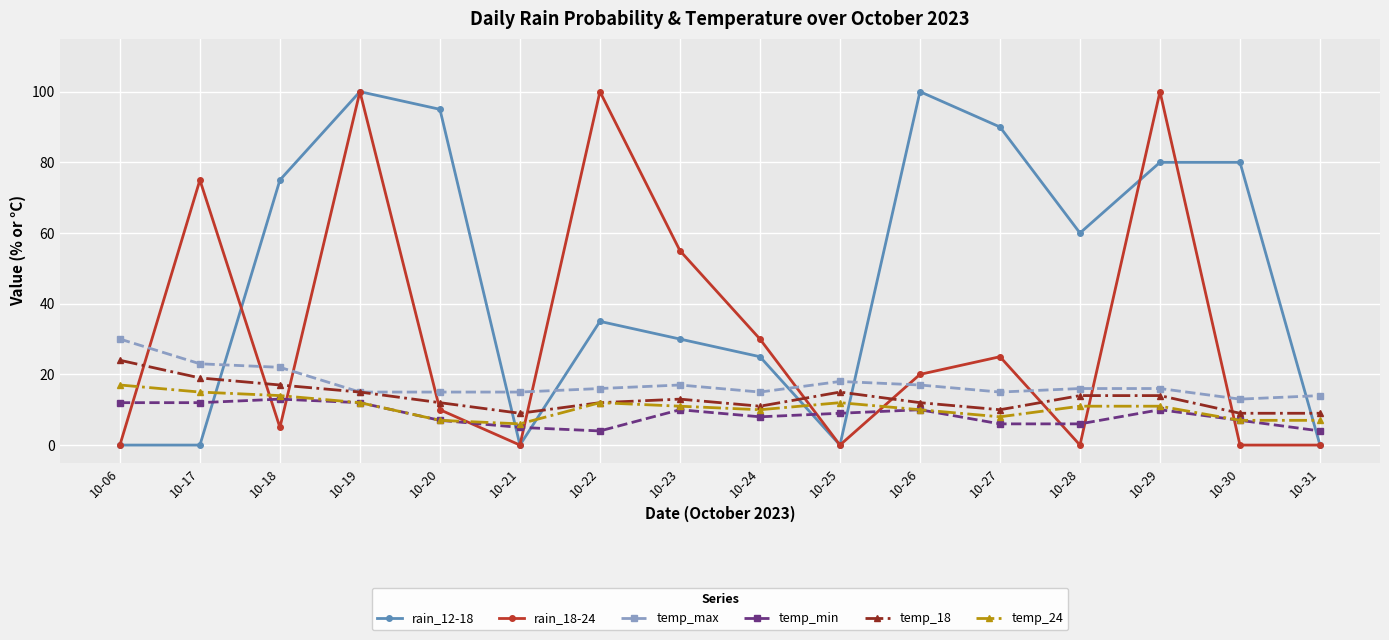

True or false: temp_min and temp_max intersect in this chart.

False